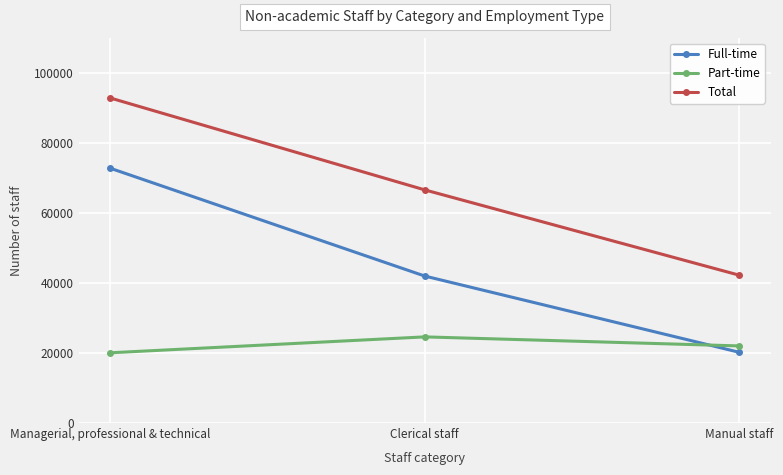

What is the average value of the Total series?

67178